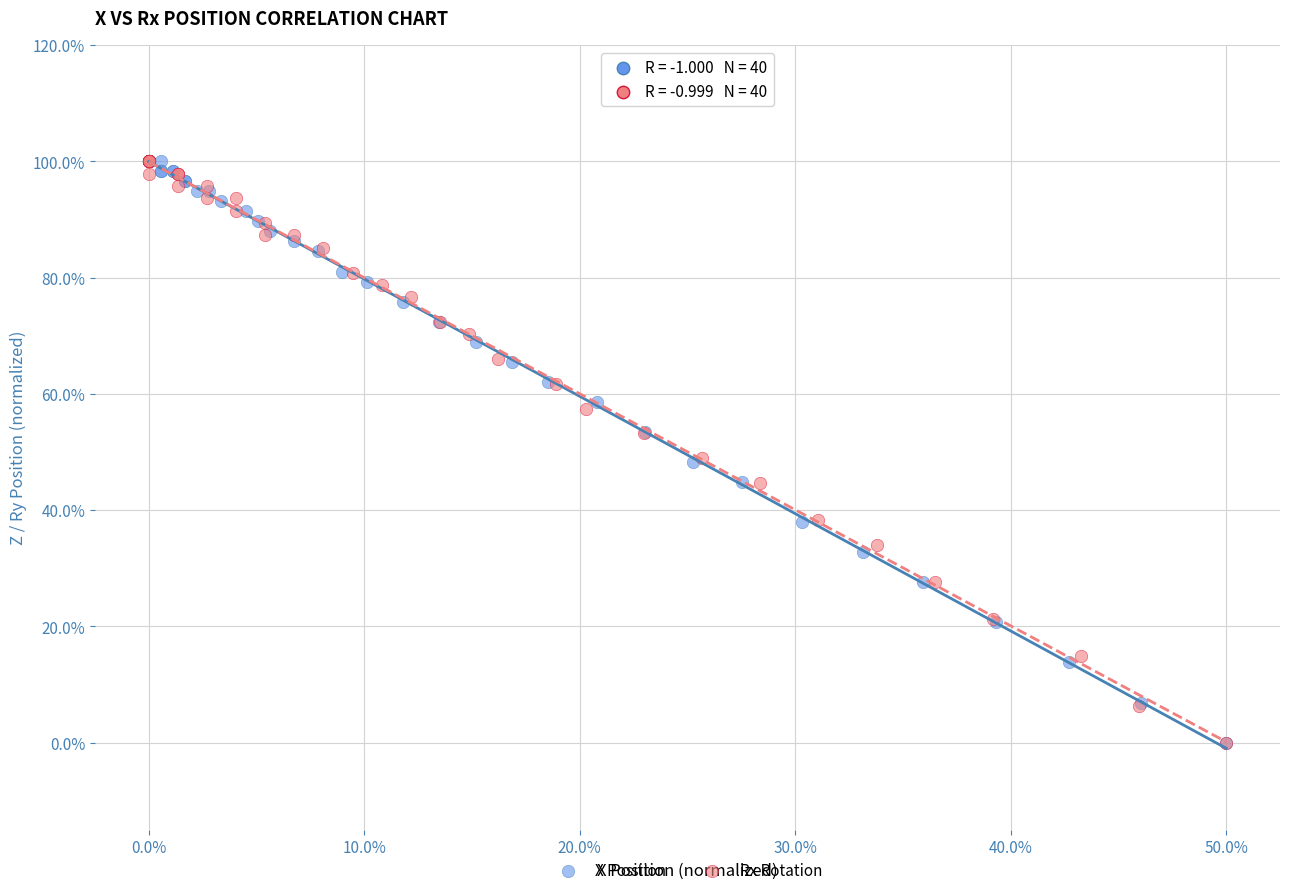

What are all the series names shown in the legend?

X Position, Rx Rotation